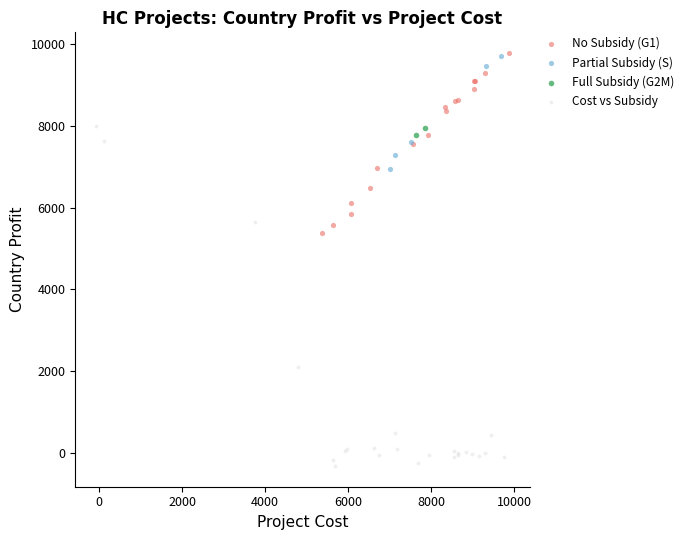

Which series contains the lowest Y value?

Cost vs Subsidy